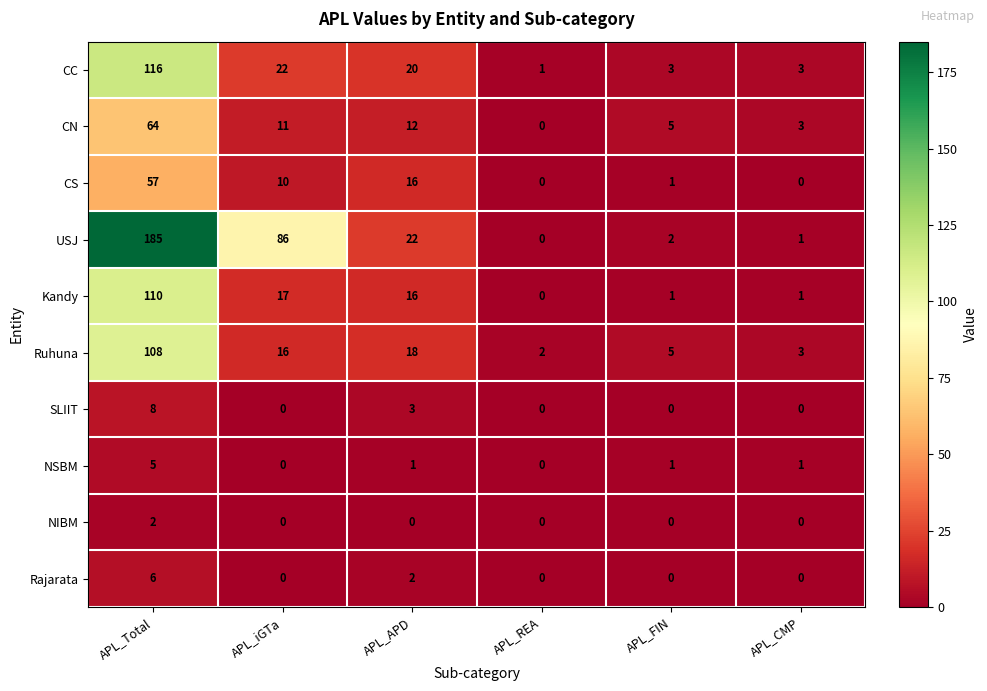

Rank the series by their maximum value, from highest to lowest.

USJ, CC, Kandy, Ruhuna, CN, CS, SLIIT, Rajarata, NSBM, NIBM